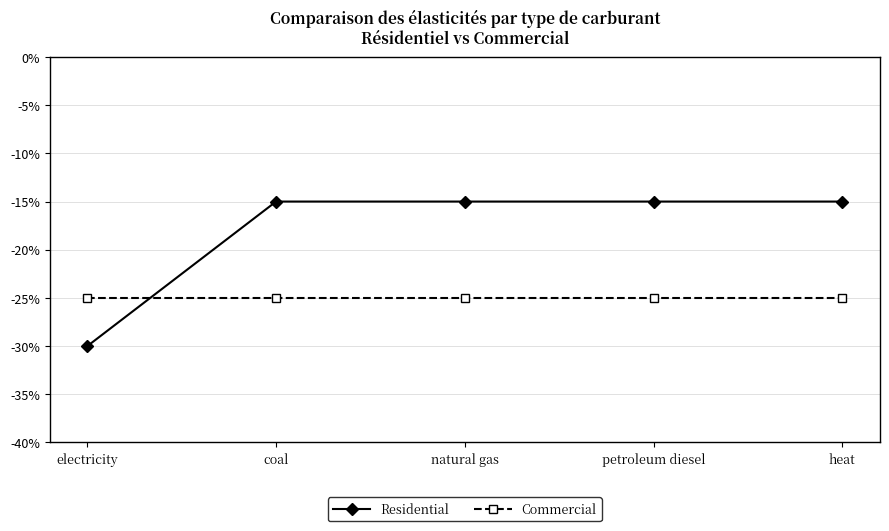

What is the minimum value shown in the chart?

-0.3